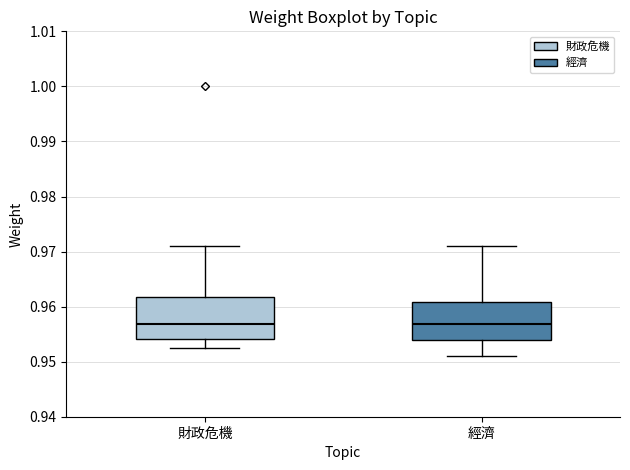

Reading left to right, transcribe this box plot: for each box, give where its median line is, the range the box spans, and where its two whiskers end, as read against the y-axis. The values are not printed on the chart, so give them approximately, as read against the axis.

財政危機: median 0.957, box 0.954 to 0.962, whiskers 0.952 to 0.971
經濟: median 0.957, box 0.954 to 0.961, whiskers 0.951 to 0.971